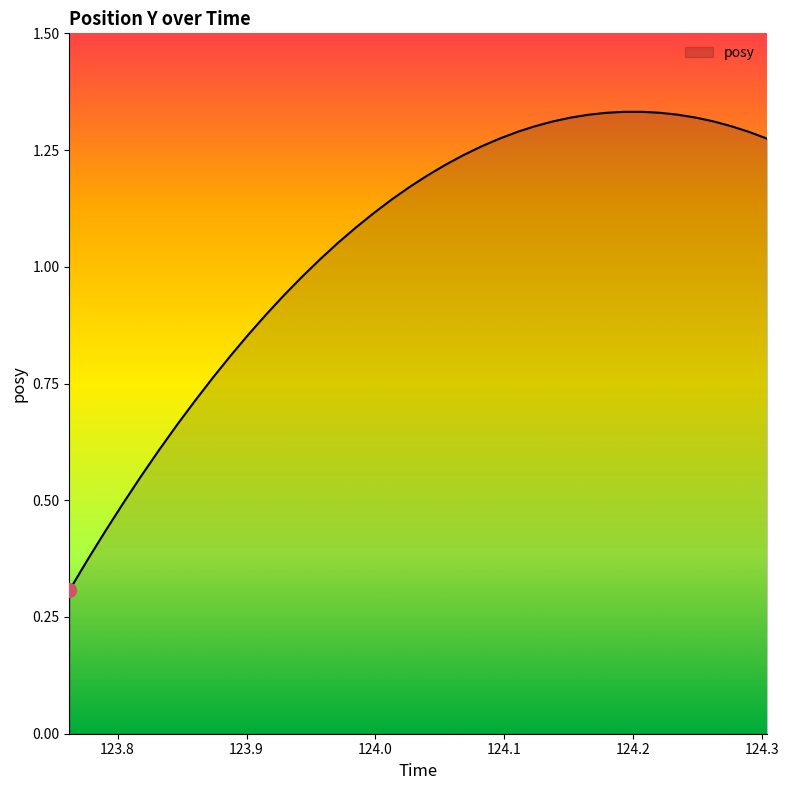

What is the smallest value displayed?

0.3